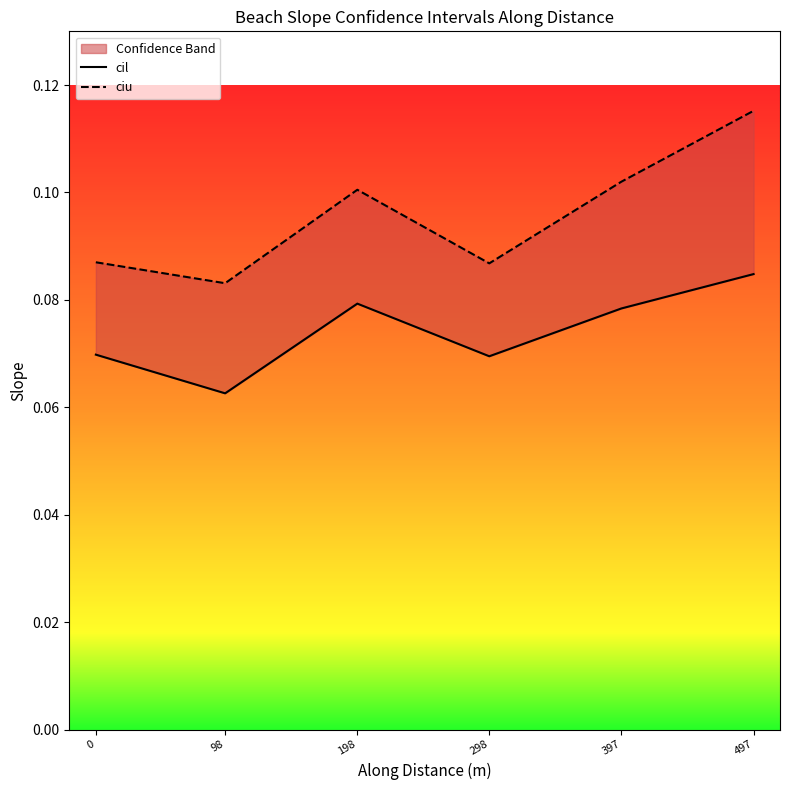

Which series has the largest range (max minus min)?

ciu